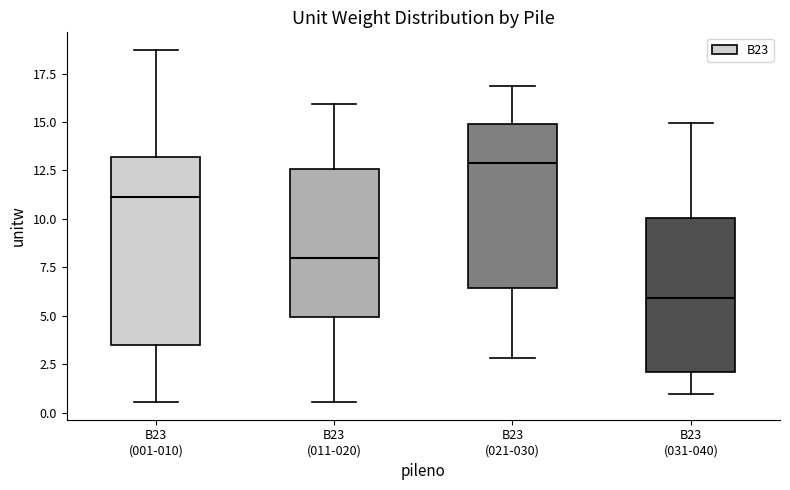

Which box is the tallest, from its lower edge to its upper edge?

B23 (001-010)